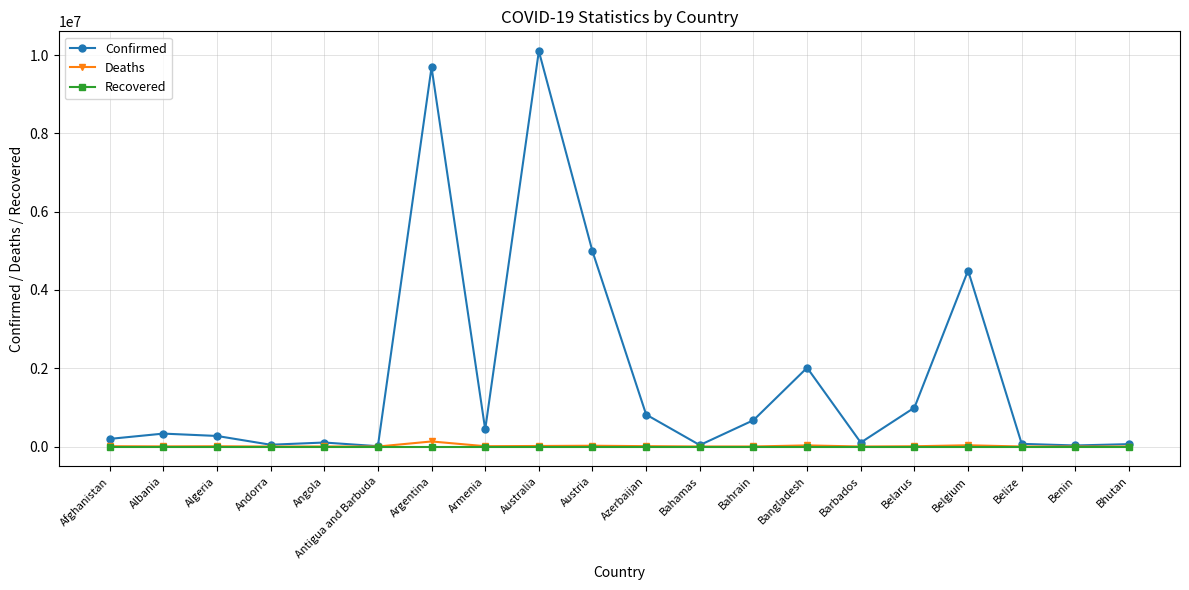

Is it true that Recovered equals 0 at Angola?

True